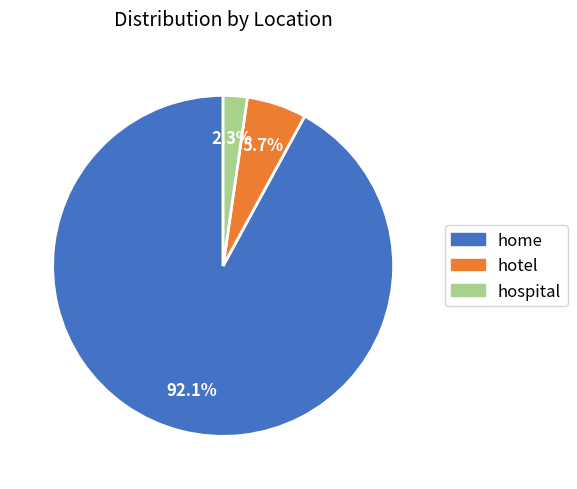

Count the number of slices in the pie.

3